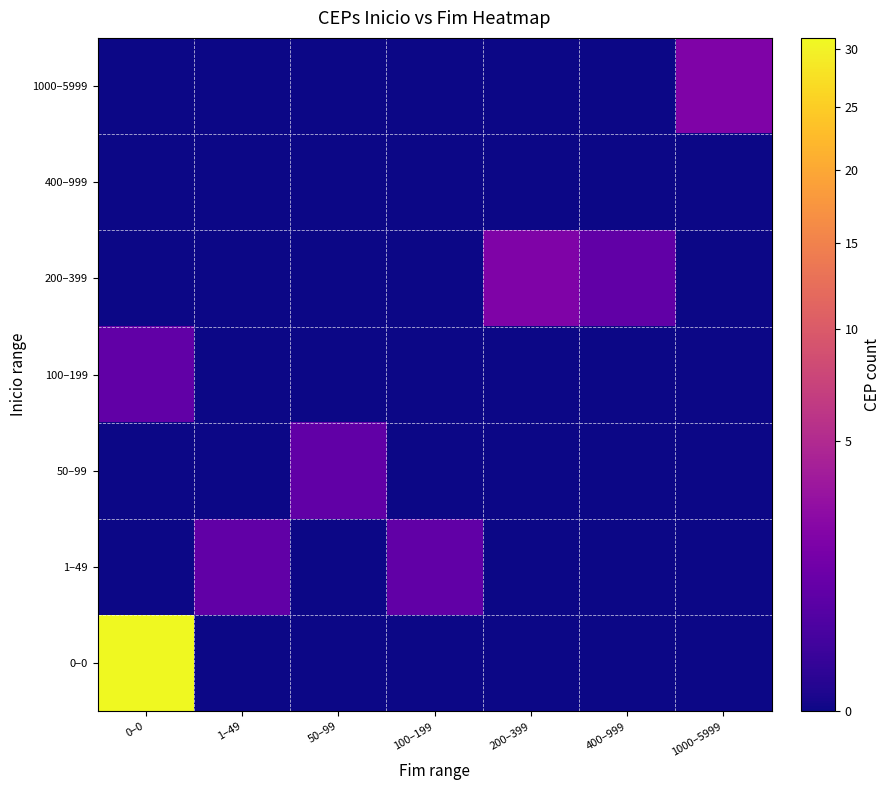

Reading left to right, what are all the values shown in this chart?

0–0: 0–0=31	1–49=0	50–99=0	100–199=0	200–399=0	400–999=0	1000–5999=0
1–49: 0–0=0	1–49=1	50–99=0	100–199=1	200–399=0	400–999=0	1000–5999=0
50–99: 0–0=0	1–49=0	50–99=1	100–199=0	200–399=0	400–999=0	1000–5999=0
100–199: 0–0=1	1–49=0	50–99=0	100–199=0	200–399=0	400–999=0	1000–5999=0
200–399: 0–0=0	1–49=0	50–99=0	100–199=0	200–399=2	400–999=1	1000–5999=0
400–999: 0–0=0	1–49=0	50–99=0	100–199=0	200–399=0	400–999=0	1000–5999=0
1000–5999: 0–0=0	1–49=0	50–99=0	100–199=0	200–399=0	400–999=0	1000–5999=2